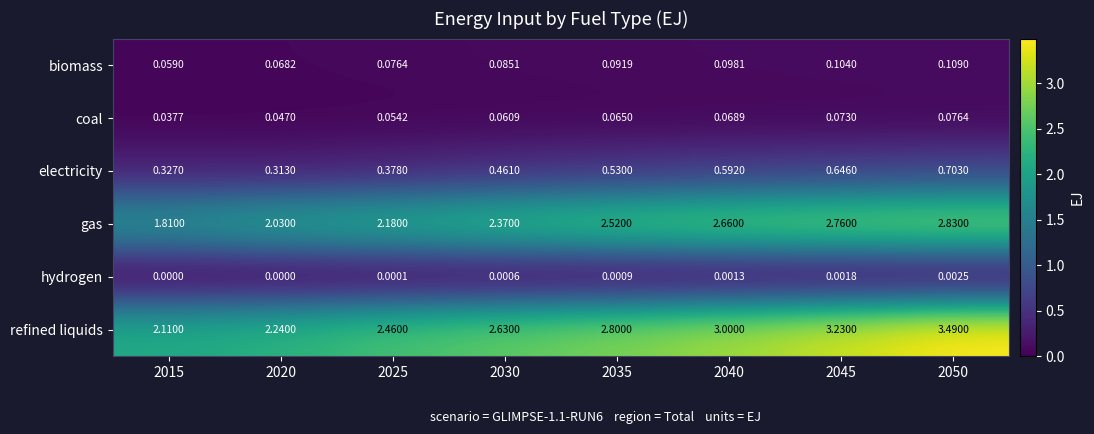

At 2015, list the series in order from largest to smallest.

refined liquids, gas, electricity, biomass, coal, hydrogen